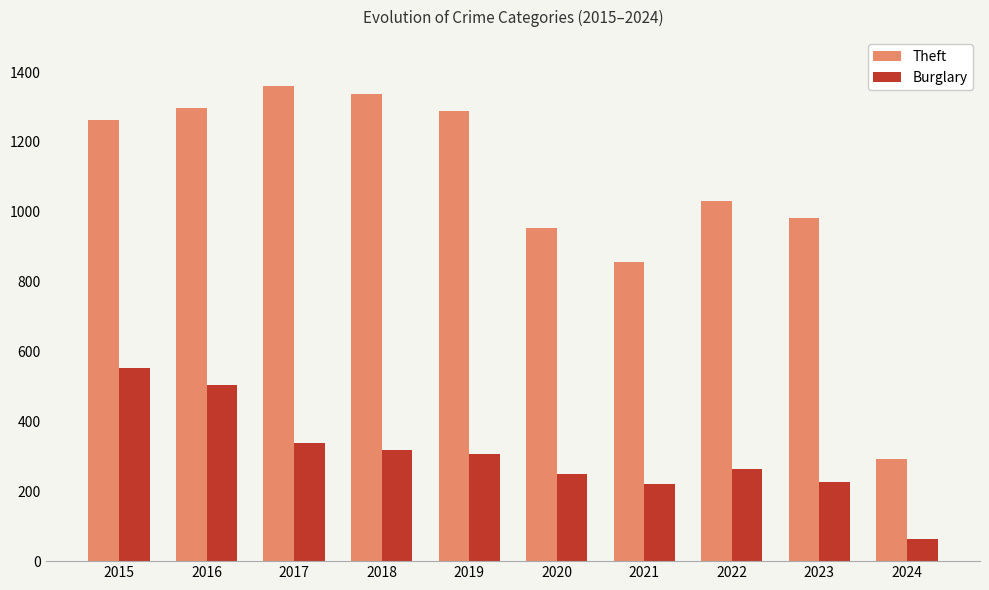

What is the approximate value of Burglary at 2024?

64